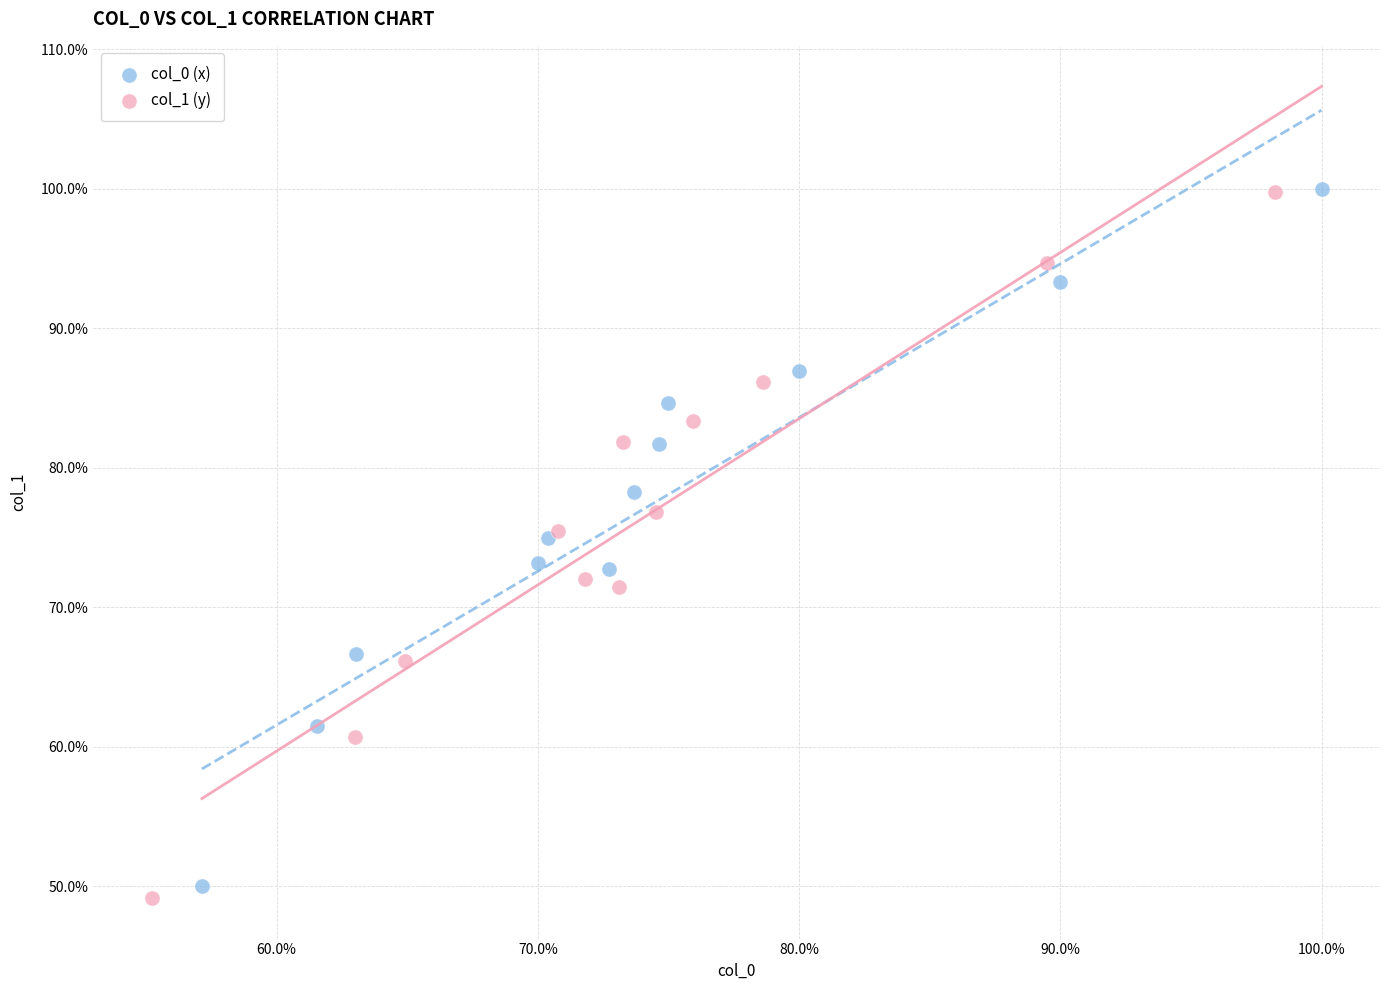

Which series contains the lowest Y value?

col_1 (y)